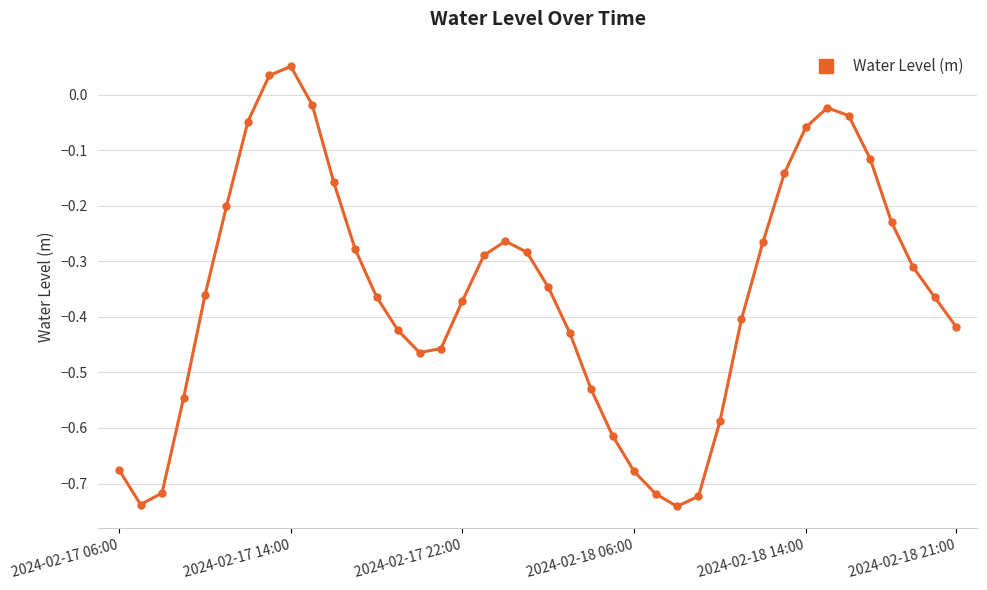

What is the difference between the maximum and second lowest values?

0.8